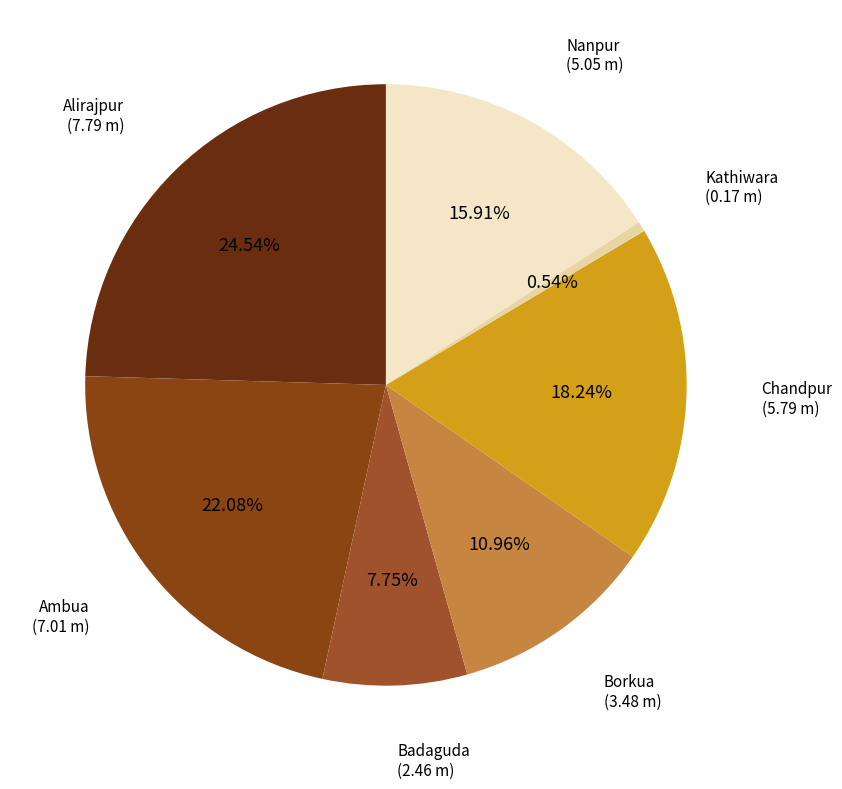

Which category has the biggest portion of the pie?

Alirajpur